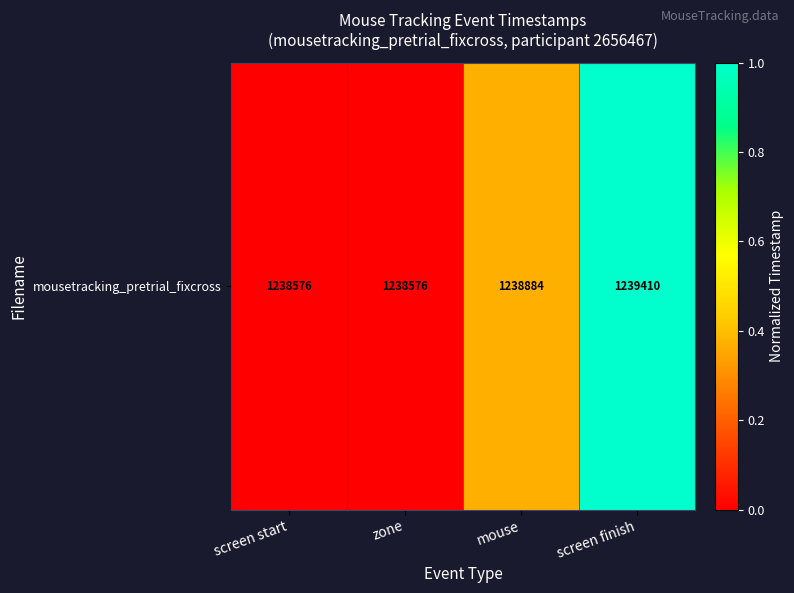

Rank the categories by value from highest to lowest.

screen finish, mouse, screen start, zone